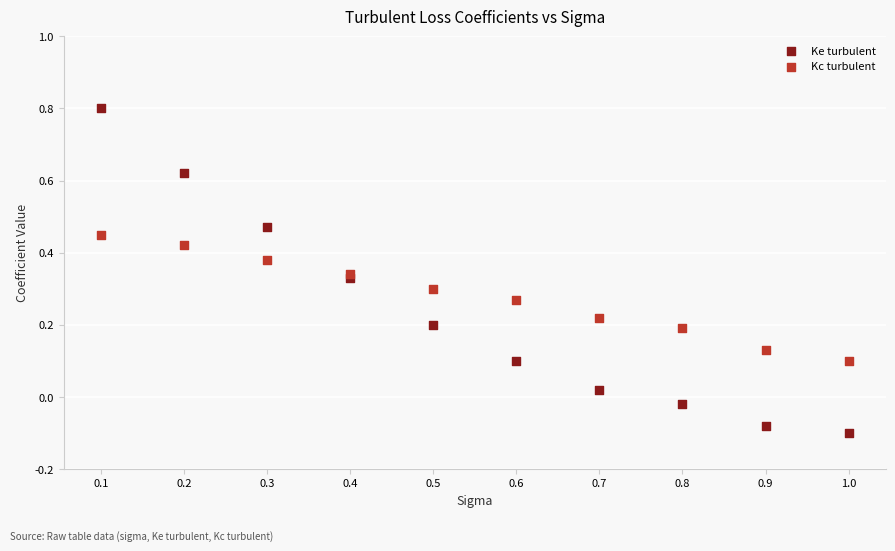

What is the X range (max minus min) for the scatter plot?

0.9